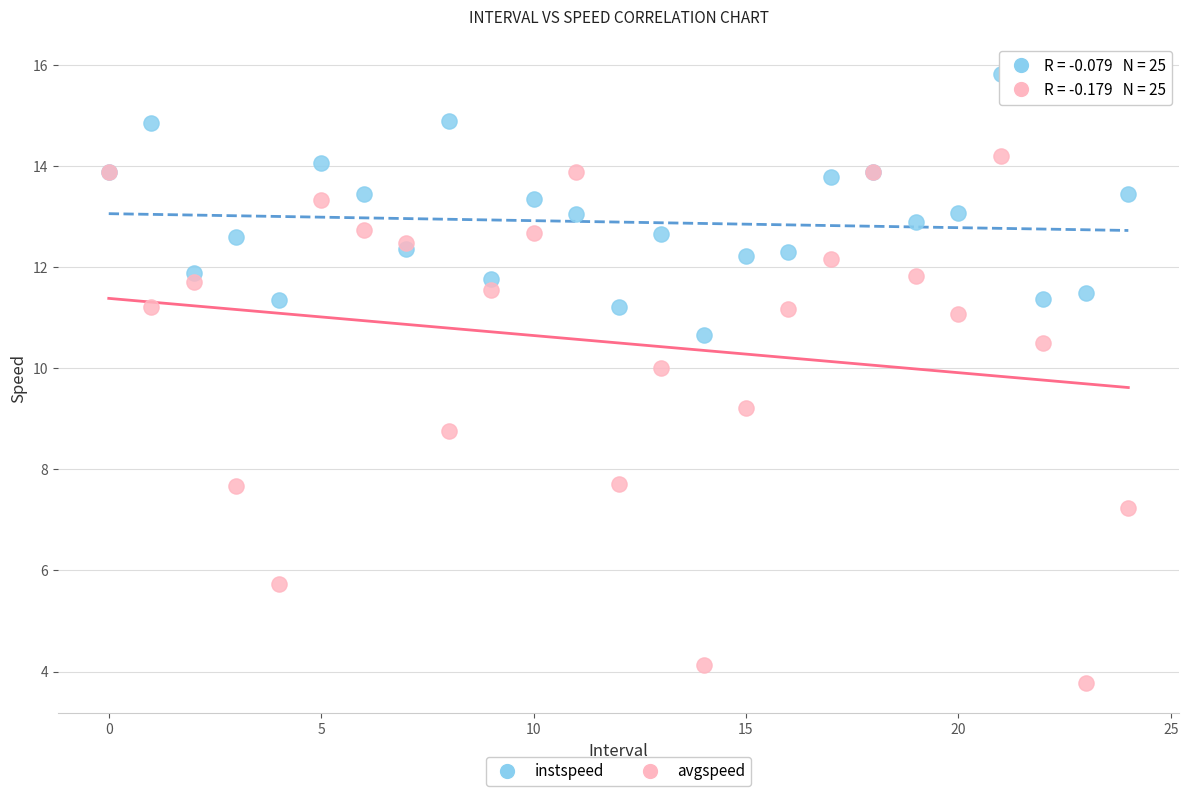

Which series has the largest Y range (max minus min)?

avgspeed